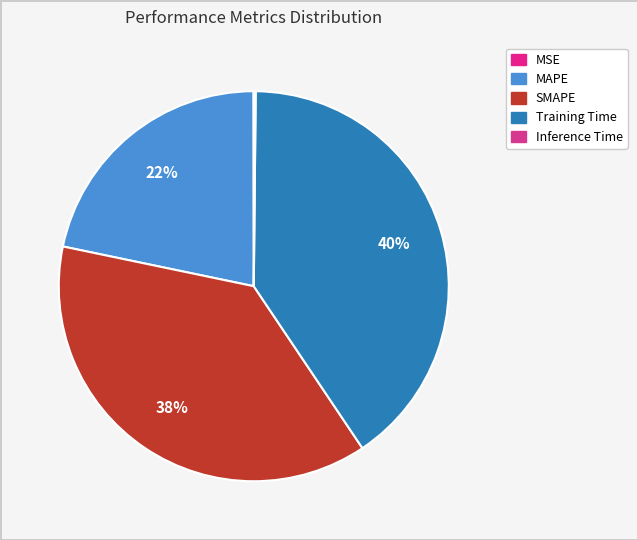

The Inference Time slice represents 11% of the pie. True or false?

False